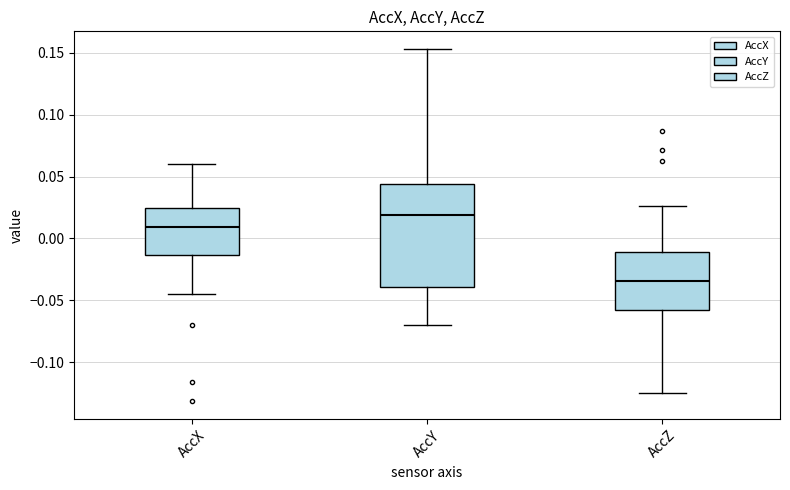

Comparing the boxes themselves (not the whiskers), which one is the tallest?

AccY